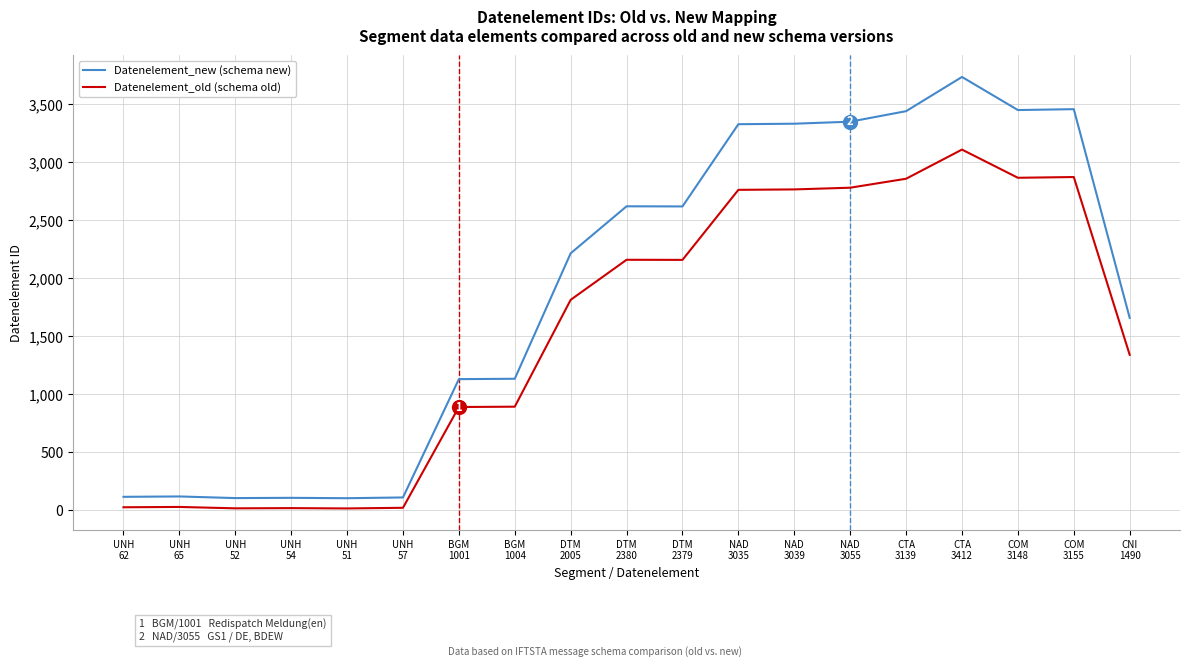

What is the average value of the Datenelement_old (schema old) series?

1547.7